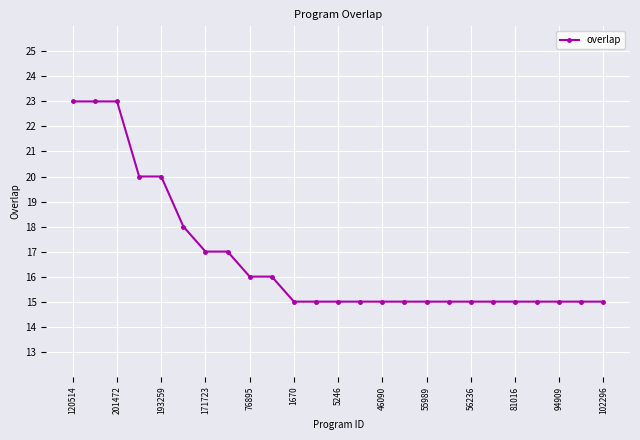

Reading right to left, transcribe all the data shown in this chart.

15	15	15	15	15	15	15	15	15	15	15	15	15	15	15	16	16	17	17	18	20	20	23	23	23